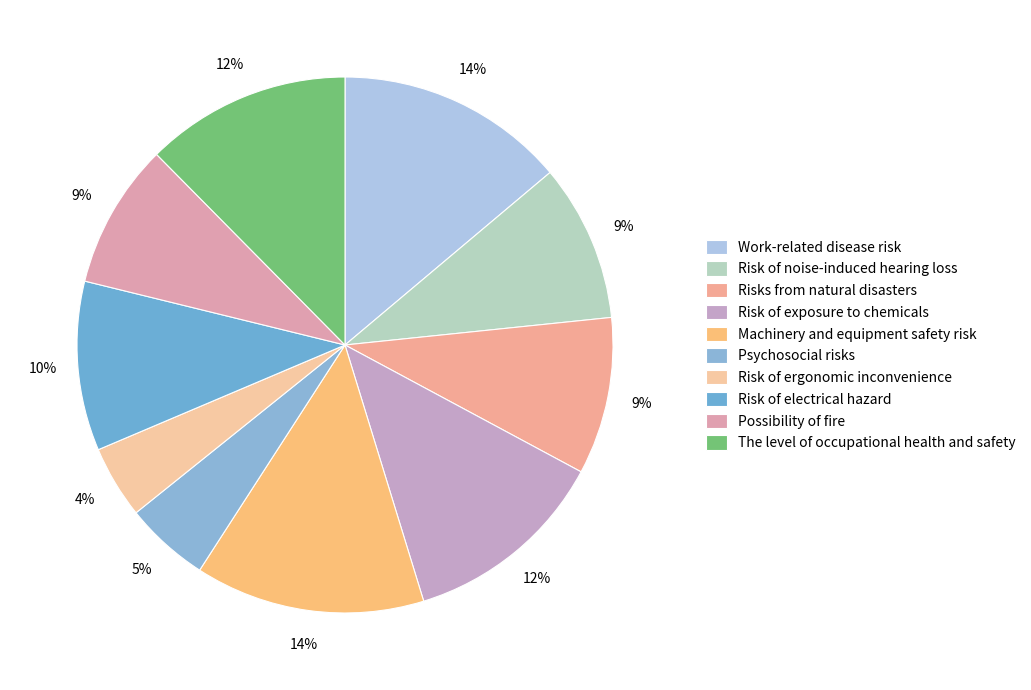

Is Risk of noise-induced hearing loss the majority of the pie?

No